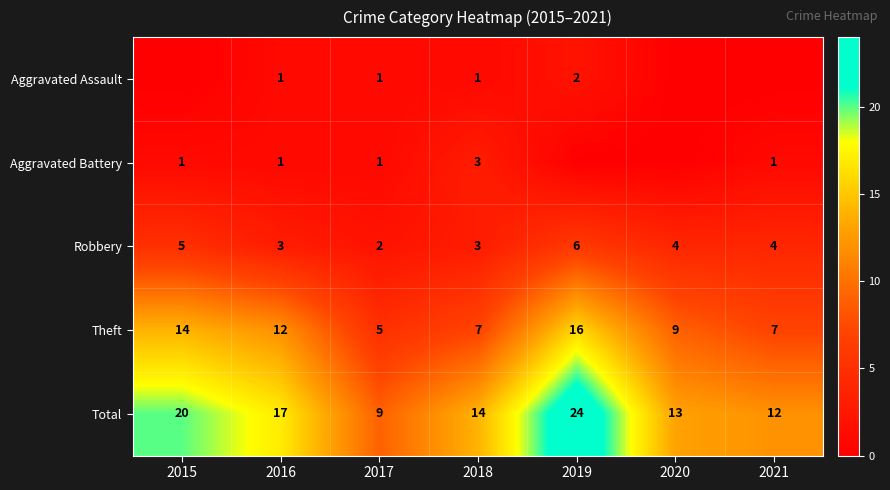

Which label corresponds to the smallest value in the chart?

2015